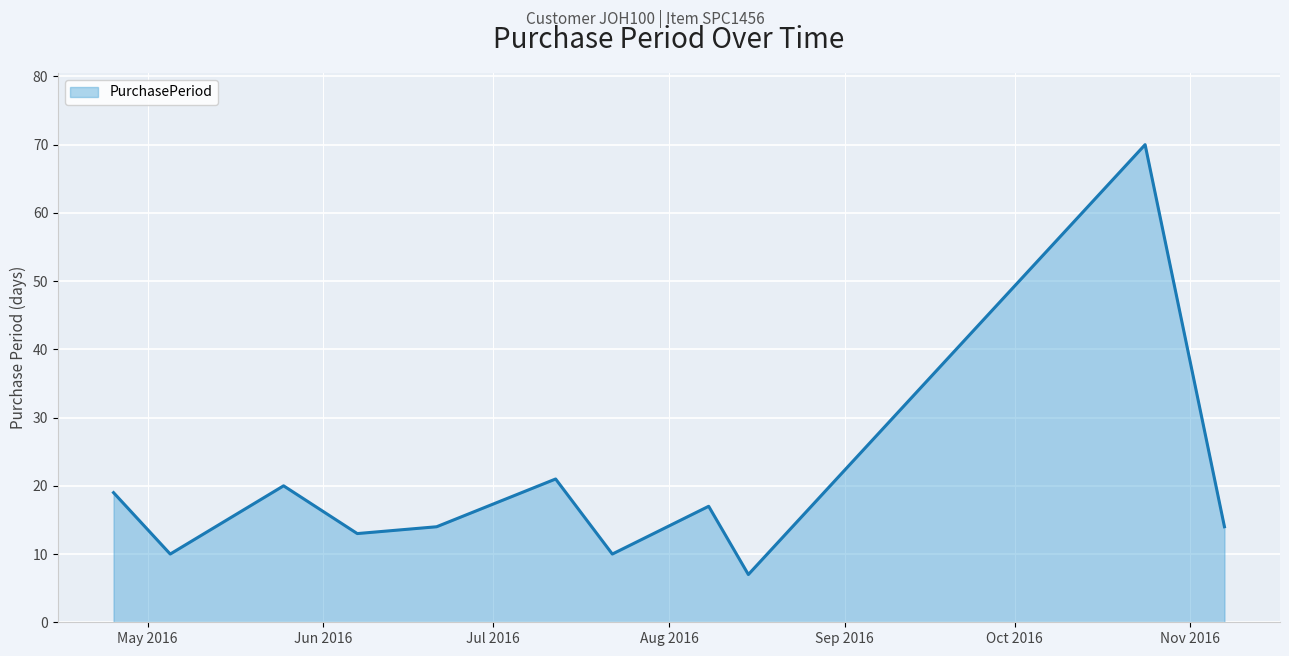

What is the difference between the maximum and minimum values?

63